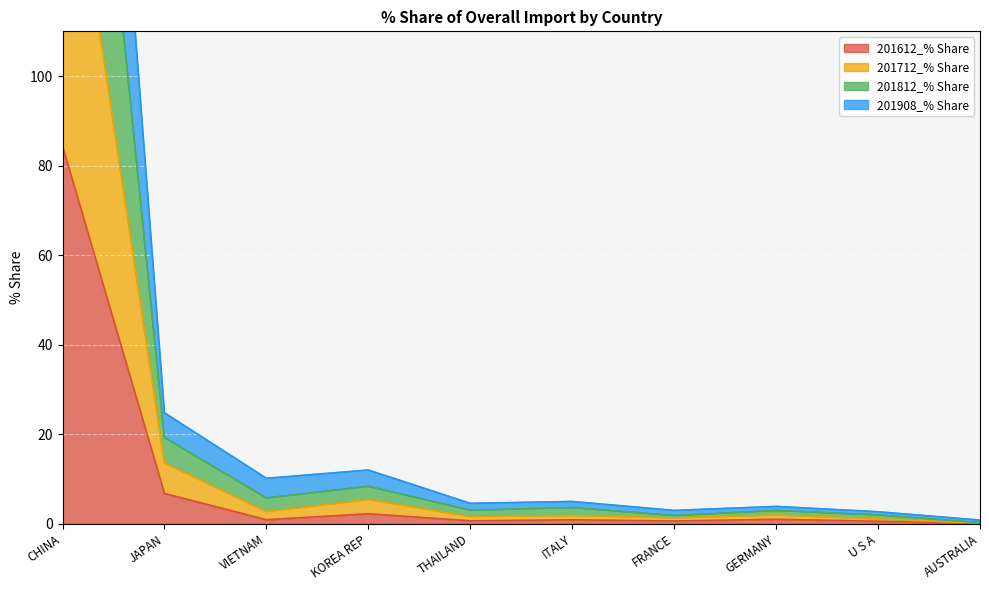

Is it true that 201612_% Share equals 2.2 at KOREA REP?

True